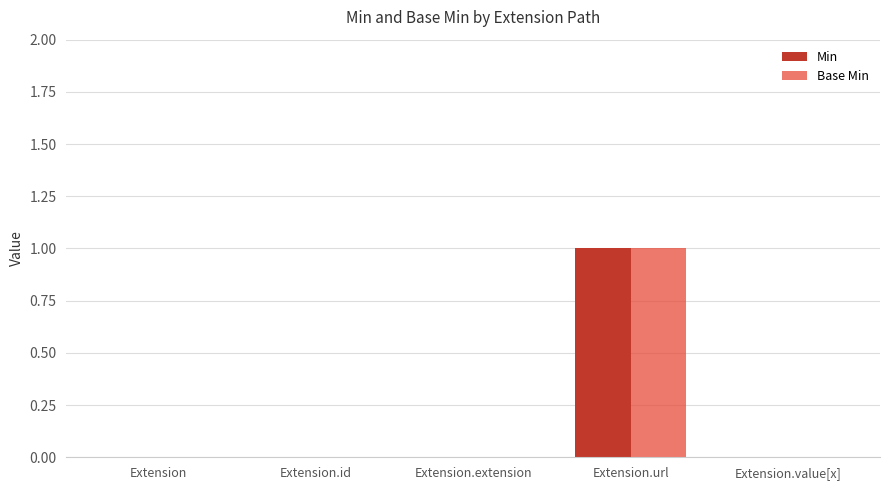

Is the value of Base Min at Extension.url greater than the value of Min at Extension.value[x]?

Yes